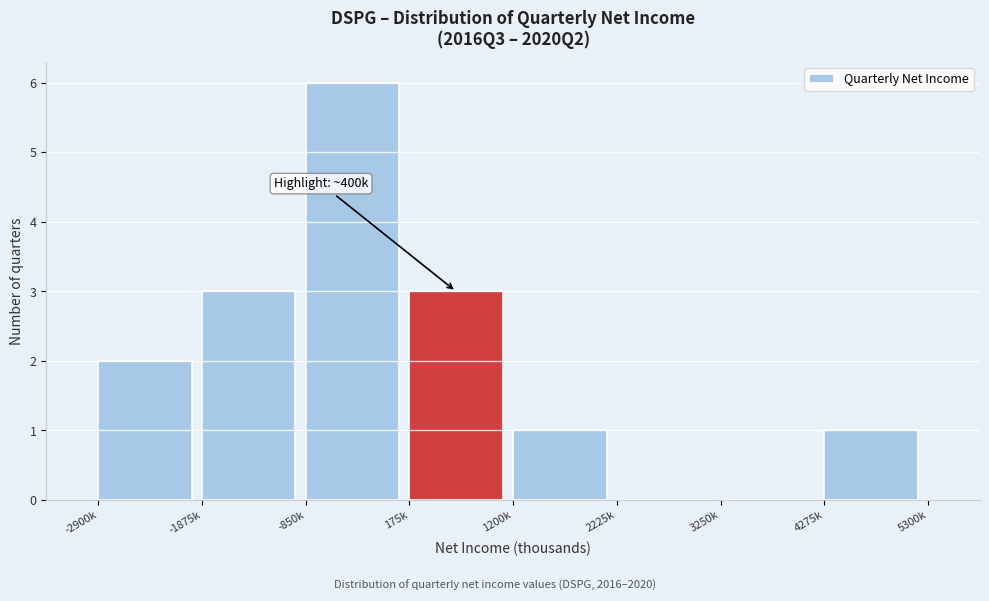

Reading left to right, list all the values displayed in this chart.

-2900k=2	-1875k=3	-850k=6	175k=3	1200k=1	2225k=0	3250k=0	4275k=1